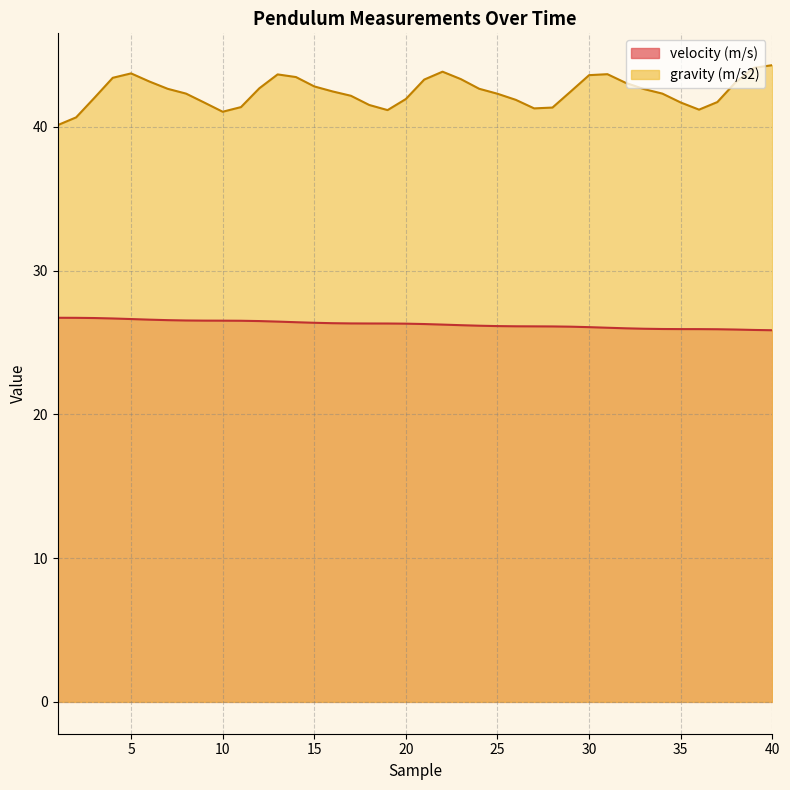

The value at 17 is 26.3. True or false?

True